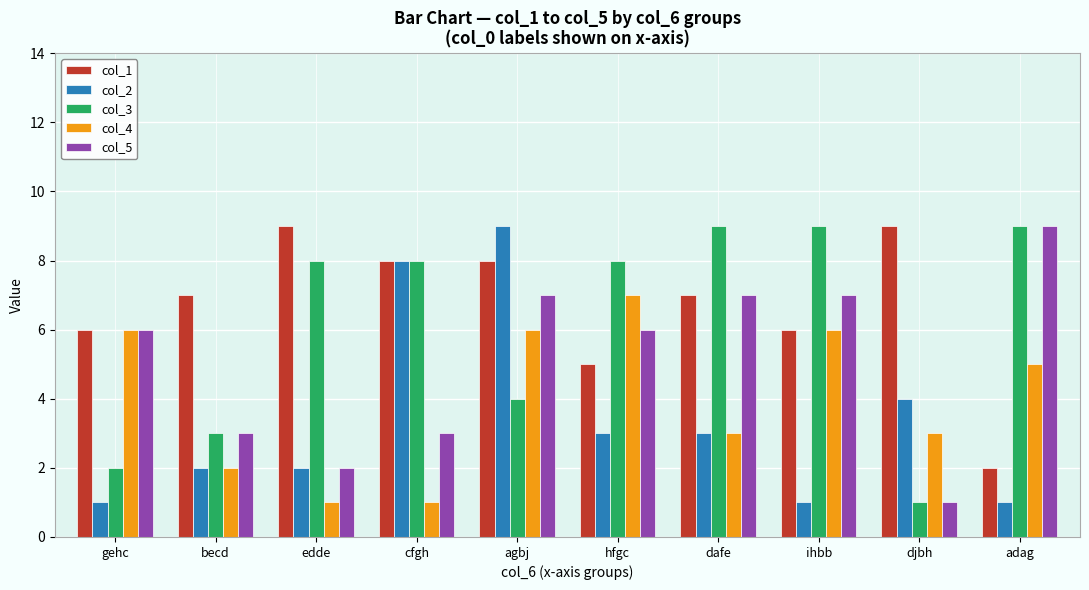

What is the lowest value of the col_5 series?

1